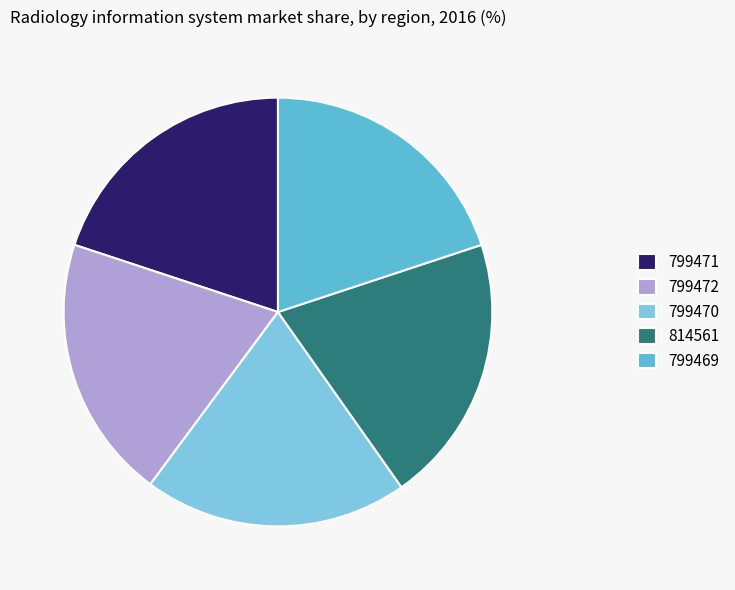

To the nearest percent, what is the average slice percentage?

20%